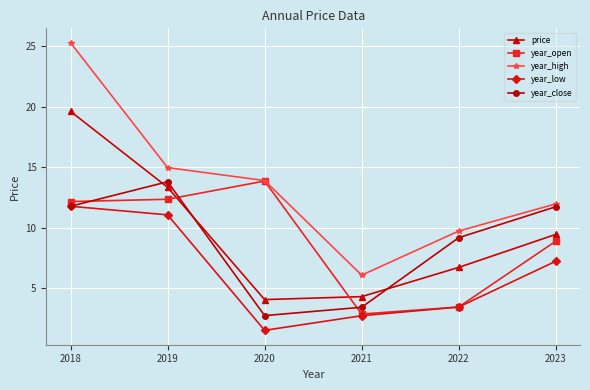

How many distinct data groups are displayed?

5